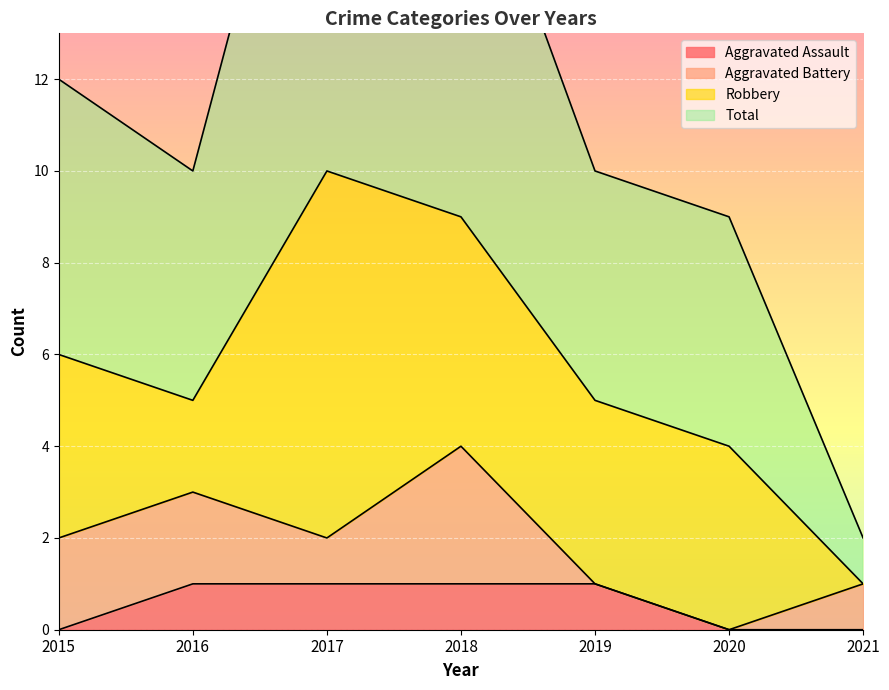

True or false: Aggravated Assault and Total cross at least once.

False